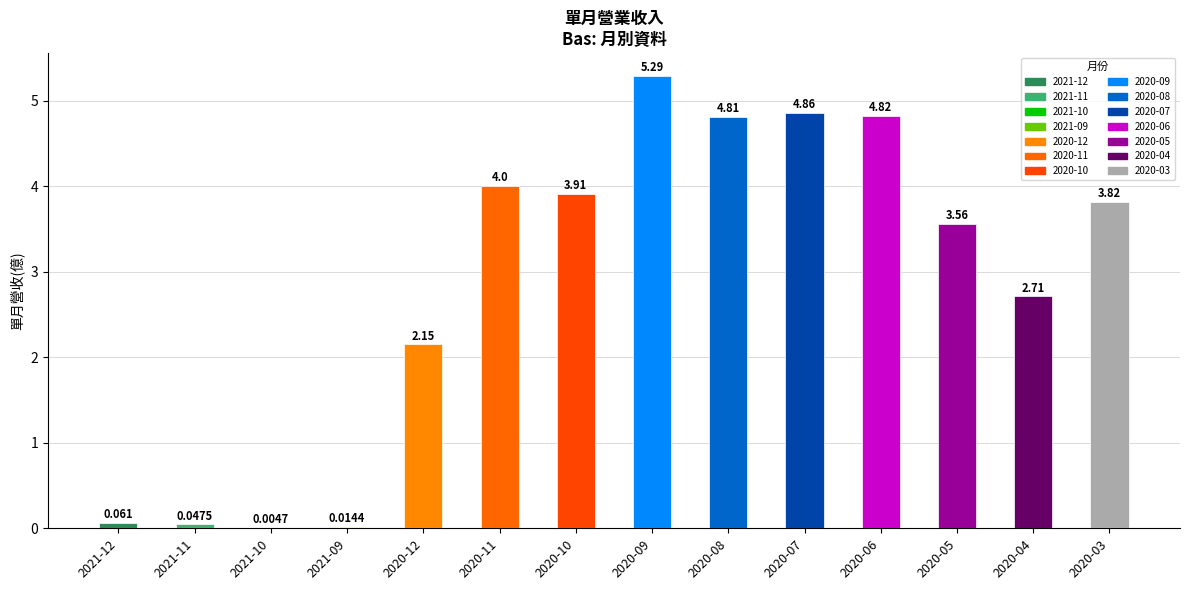

What is the greatest value displayed?

5.3